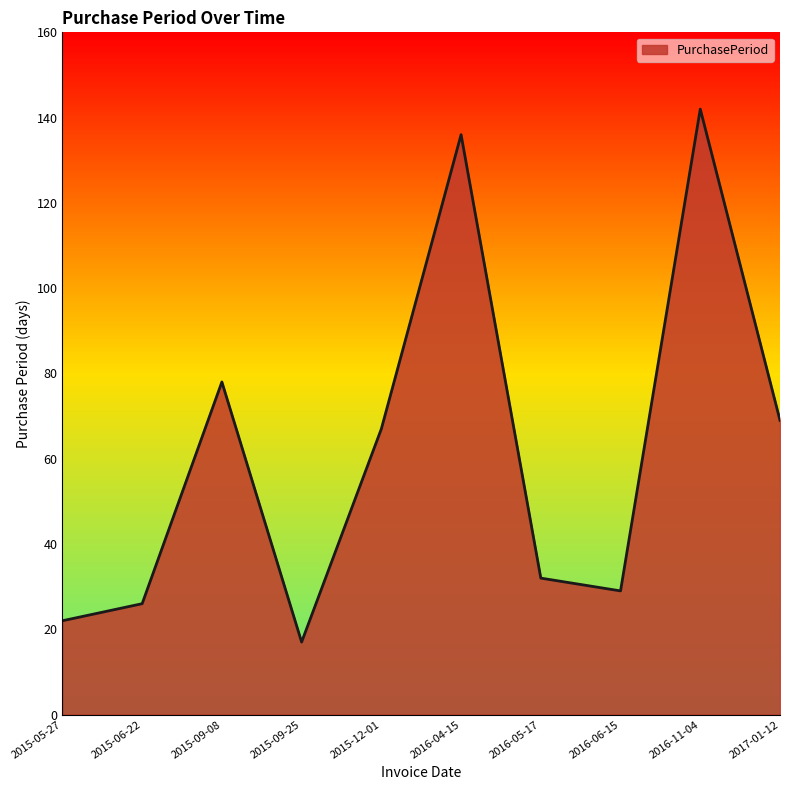

Between 2015-06-22 and 2016-11-04, which is larger?

2016-11-04